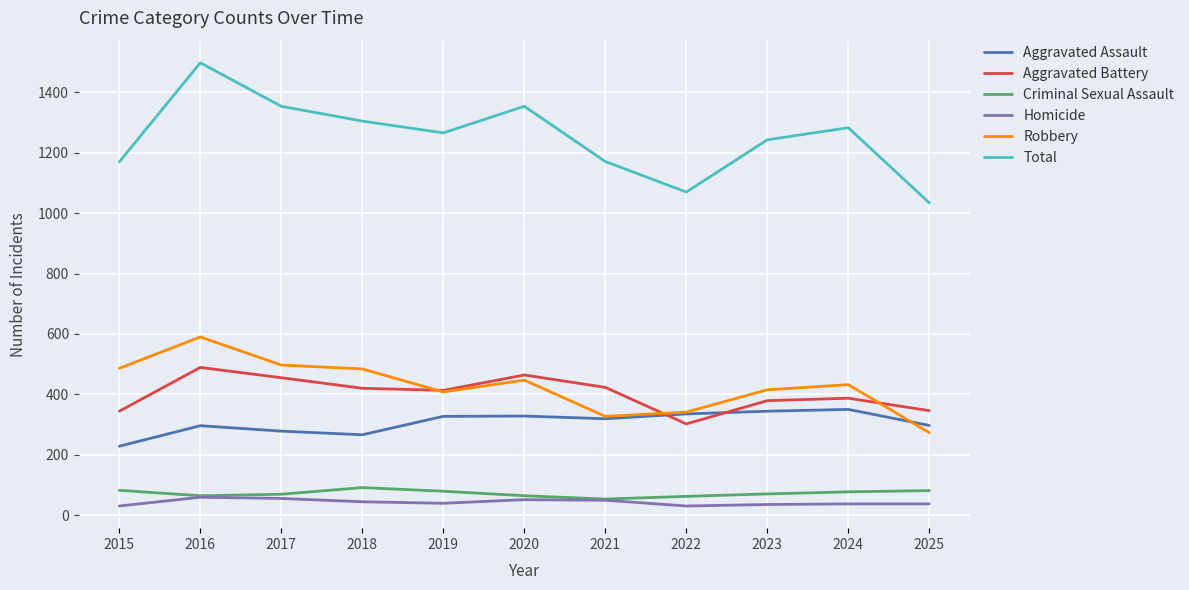

True or false: Aggravated Assault and Total cross at least once.

False